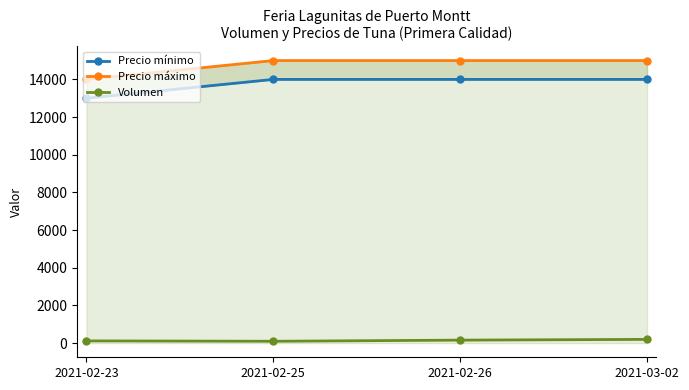

What is the label of the 2nd point from the left?

2021-02-25